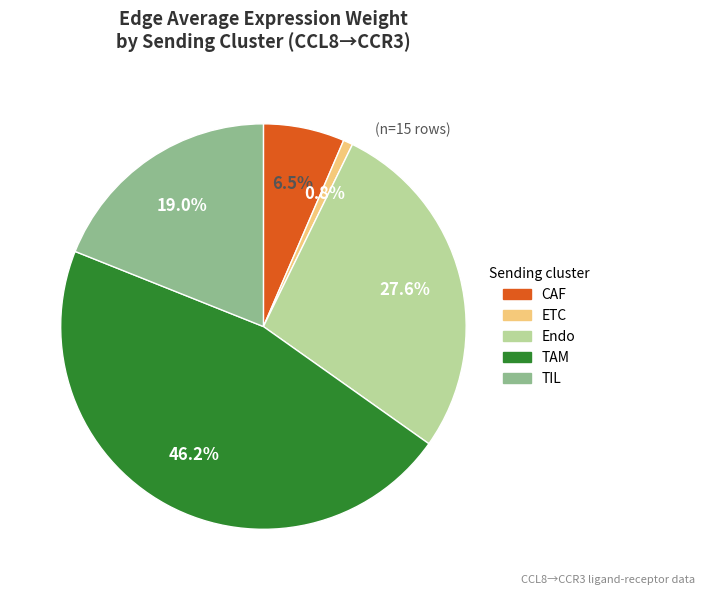

What is the smallest slice in the pie chart?

ETC